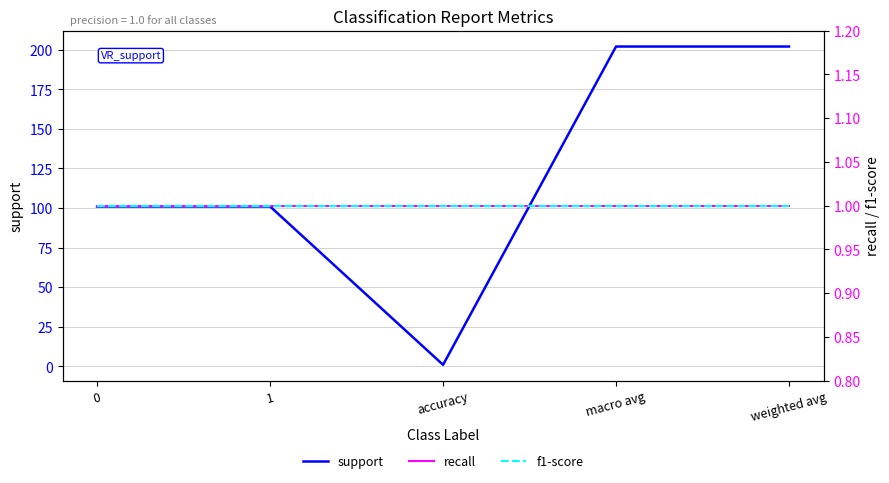

Which series changed the most between macro avg and weighted avg?

support